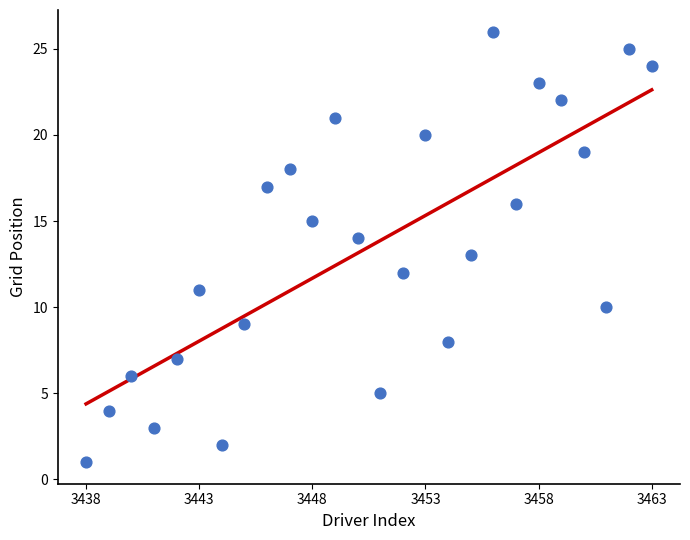

What is the range of X values (max minus min)?

25